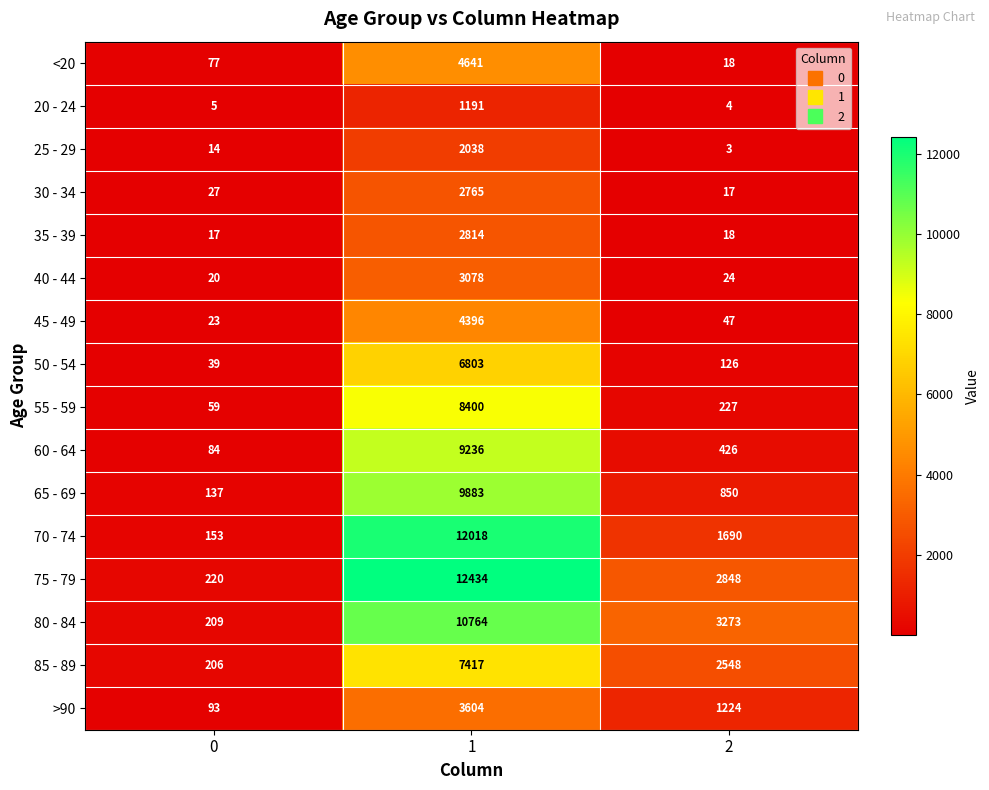

True or false: >90 has a value of 1224 at 2.

True